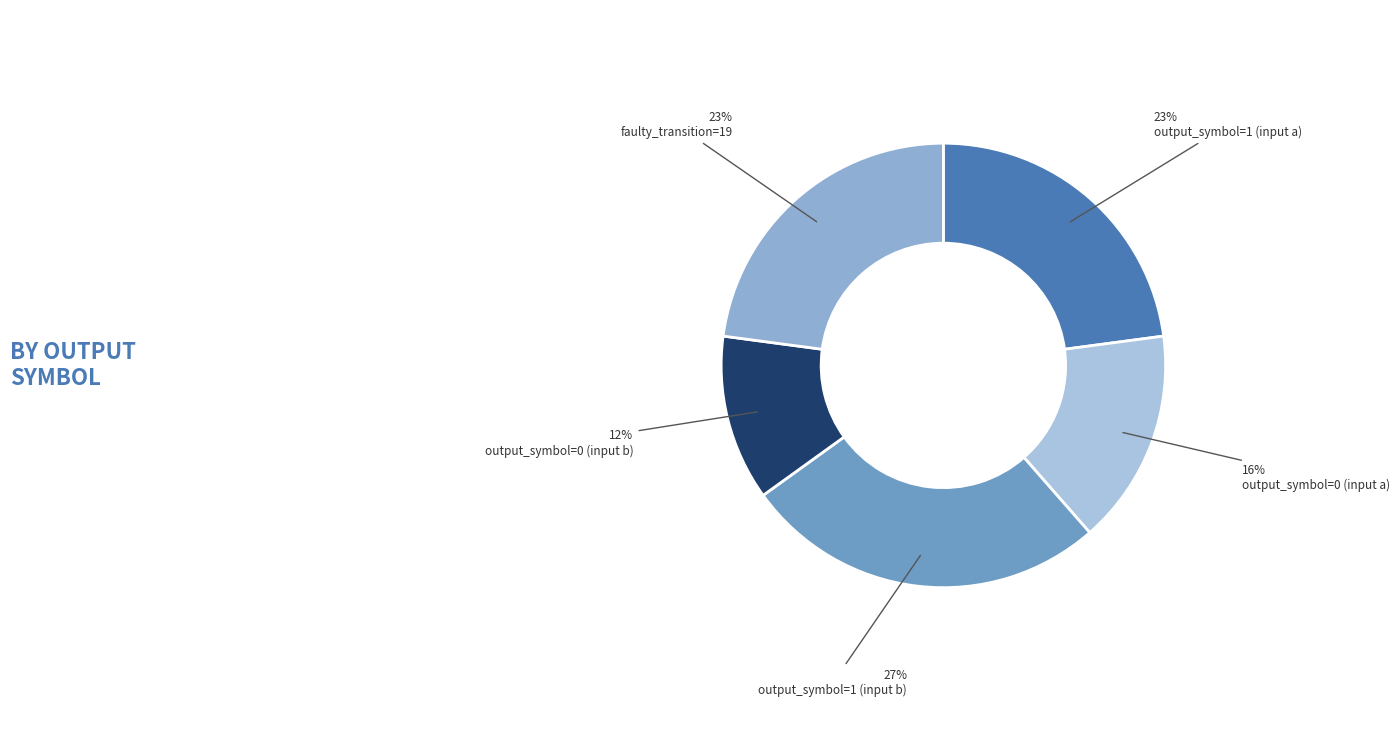

How many segments does this pie chart have?

5